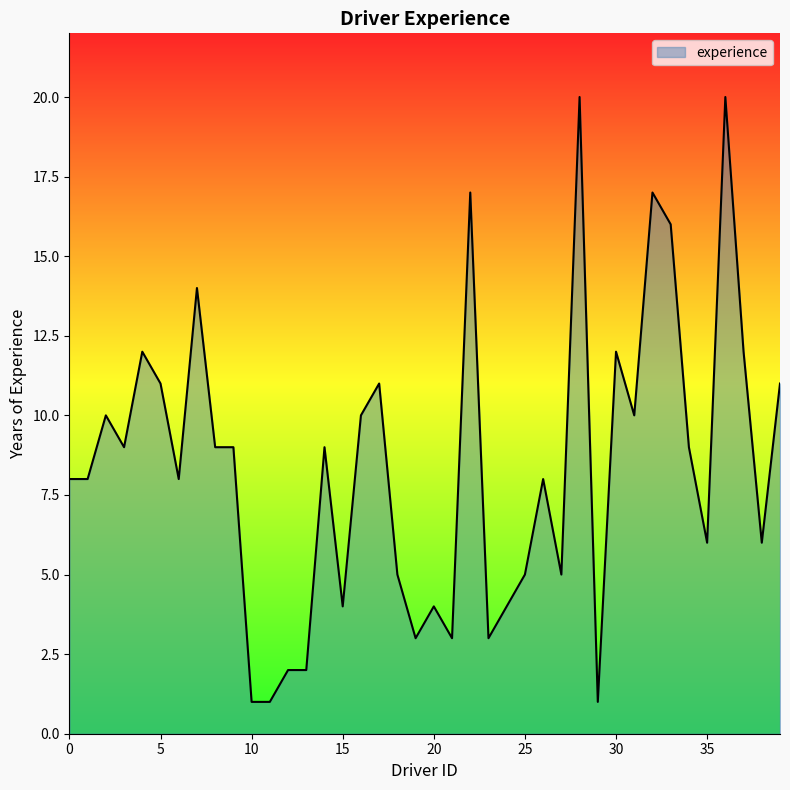

What is the difference between the maximum and minimum values?

19